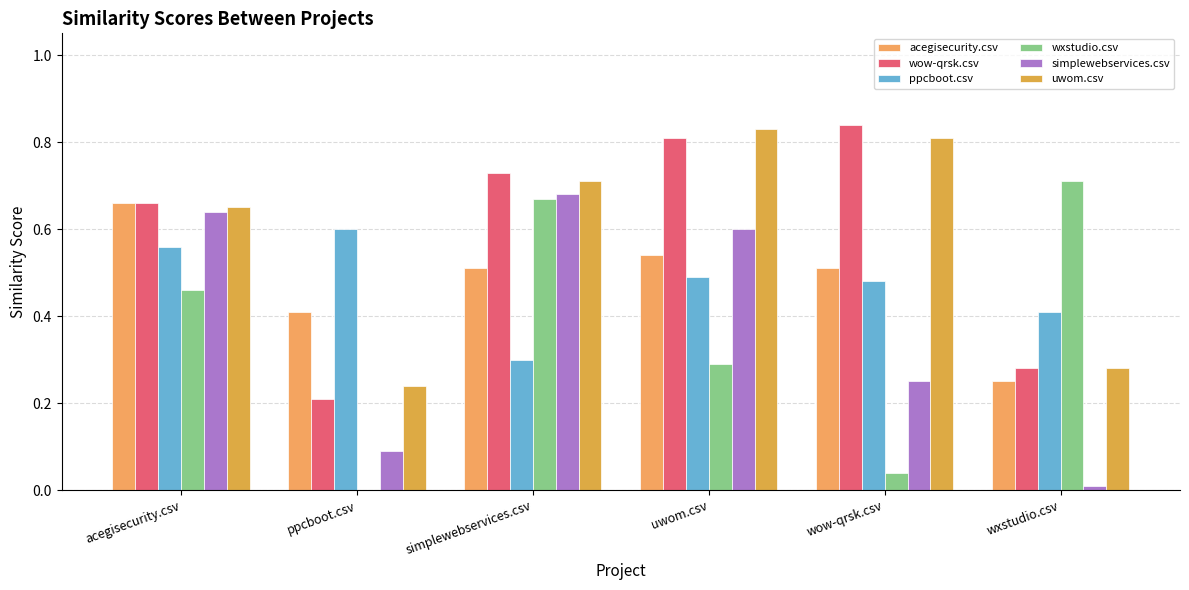

Which category has the lowest value in the ppcboot.csv series?

simplewebservices.csv